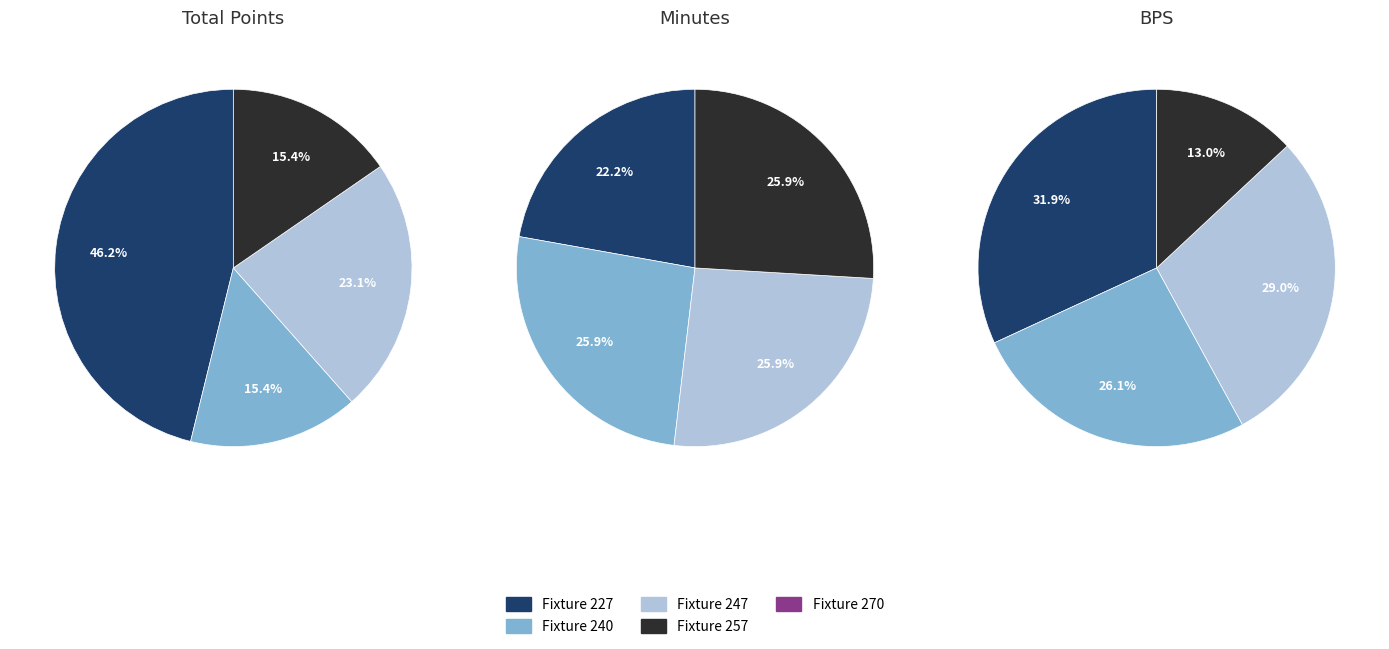

What is the spread (max minus min) of values at Fixture 240?

88